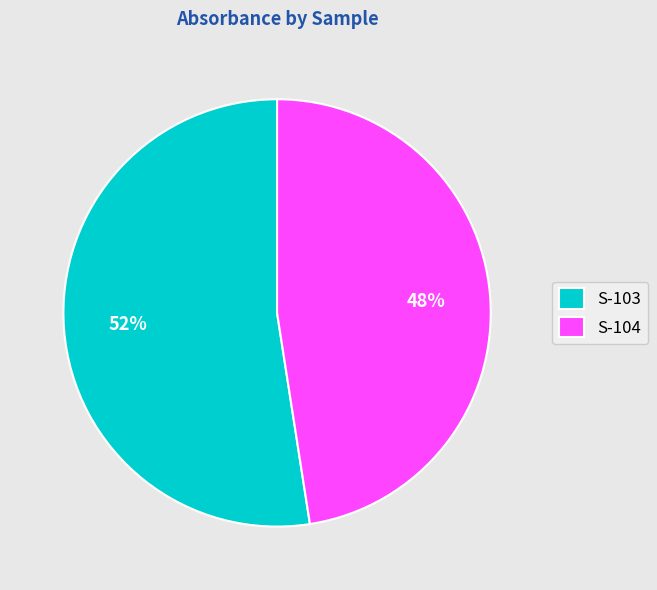

Is the sum of S-103 and S-104 greater than half?

Yes